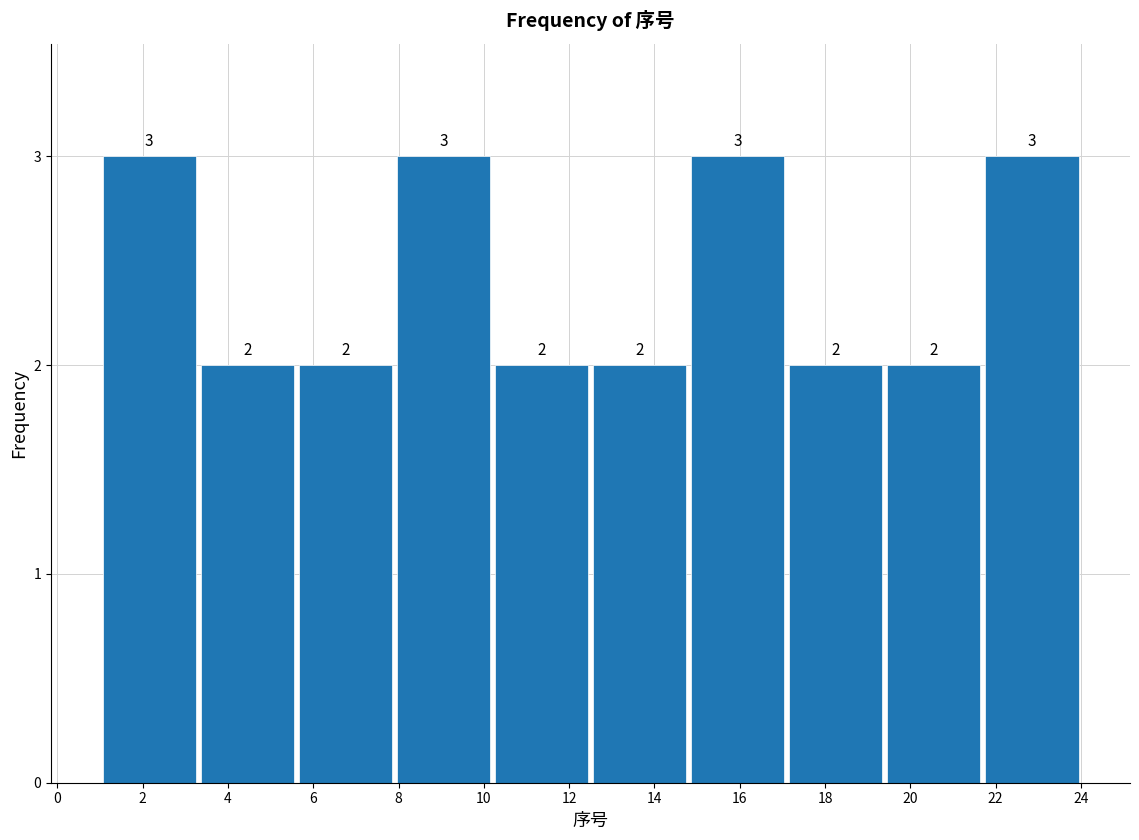

Reading left to right, transcribe this chart: for each bar, give the range it covers on the x-axis and its height. The bar edges are not printed on the chart, so give them approximately, as read against the axis.

1.0 to 3.3: 3
3.3 to 5.6: 2
5.6 to 7.9: 2
7.9 to 10.2: 3
10.2 to 12.5: 2
12.5 to 14.8: 2
14.8 to 17.1: 3
17.1 to 19.4: 2
19.4 to 21.7: 2
21.7 to 24.0: 3